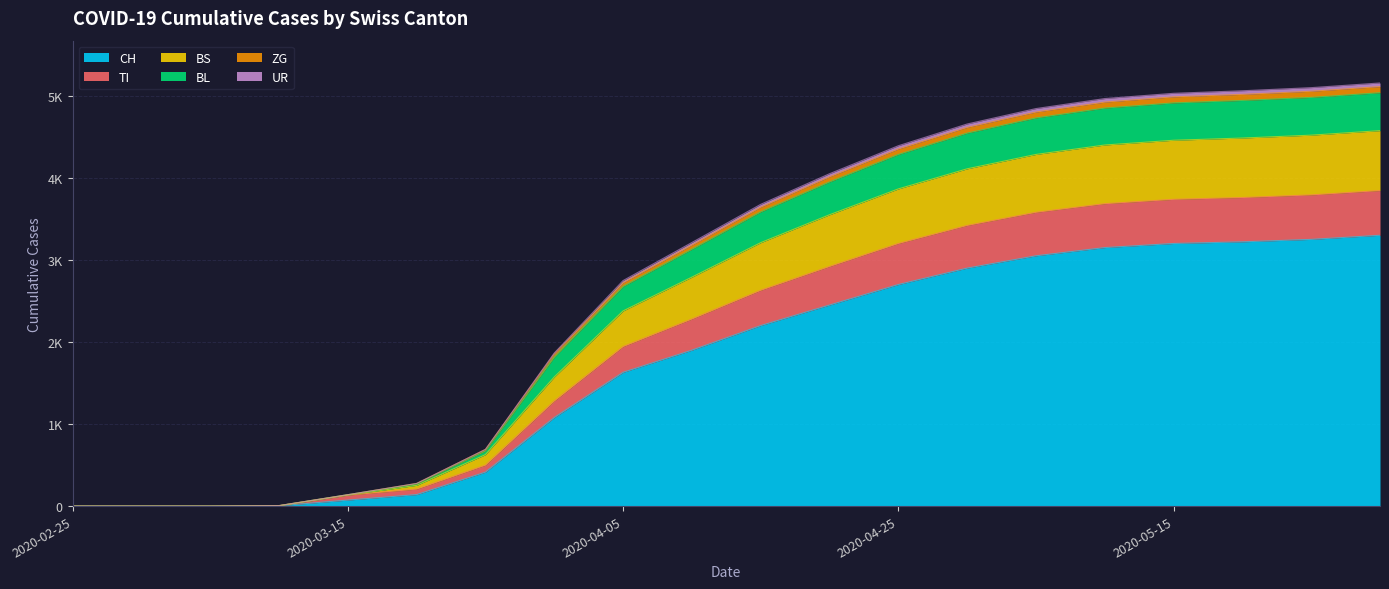

What position from the right is 2020-03-20?

15